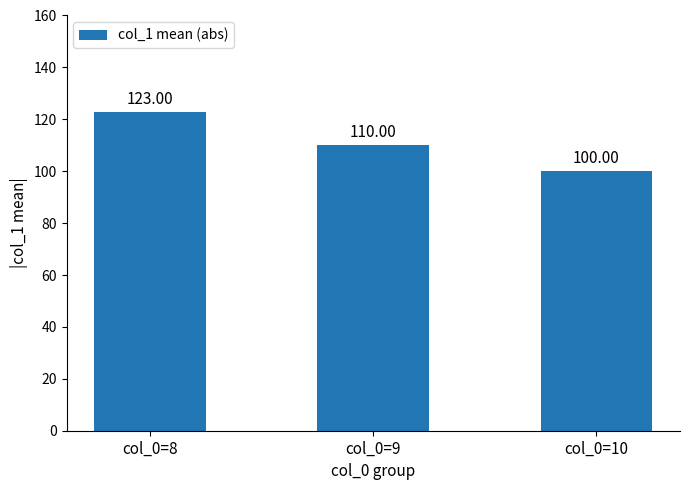

What is the value of the 2nd bar from the left?

110